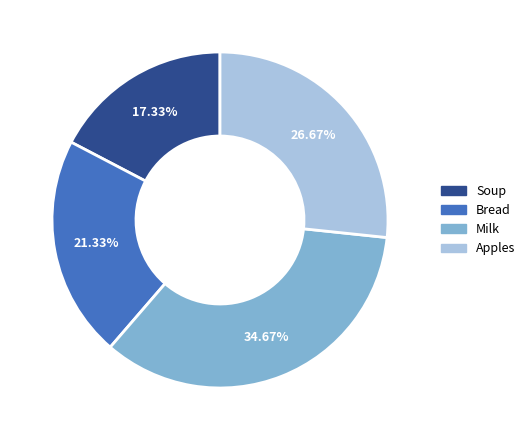

True or false: Apples accounts for 27% of the total.

True